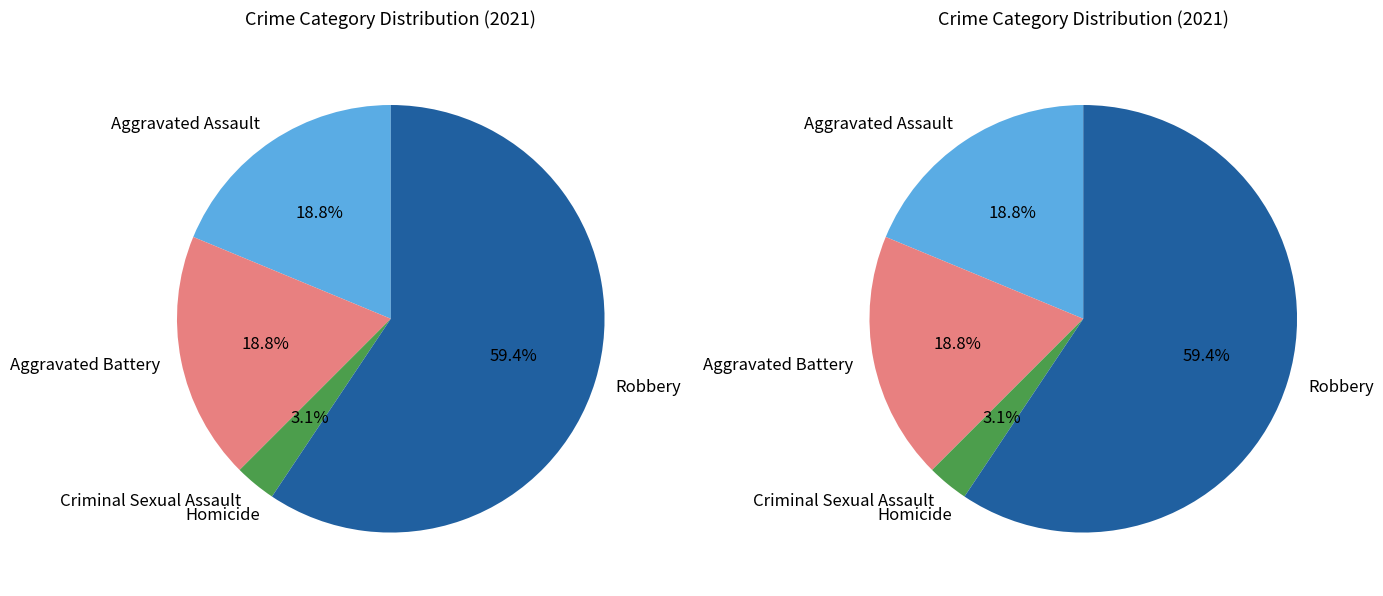

Does any single category account for the majority?

Yes